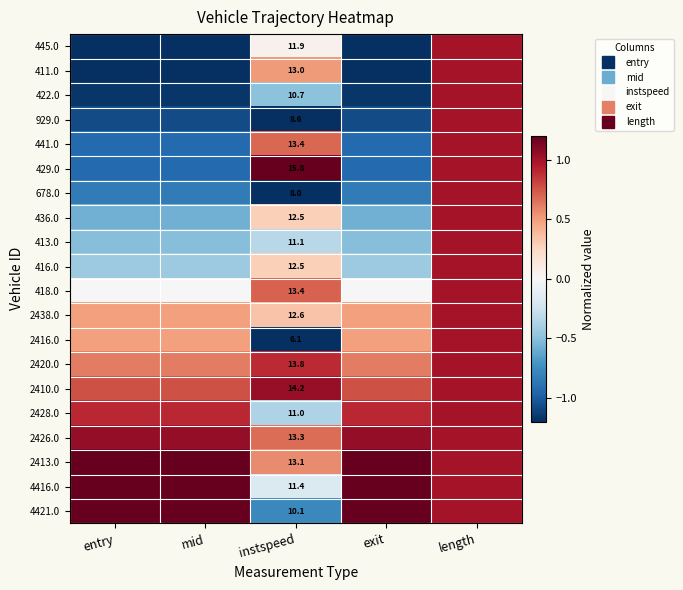

What is the difference between the 2438.0 values at exit and length?

0.5